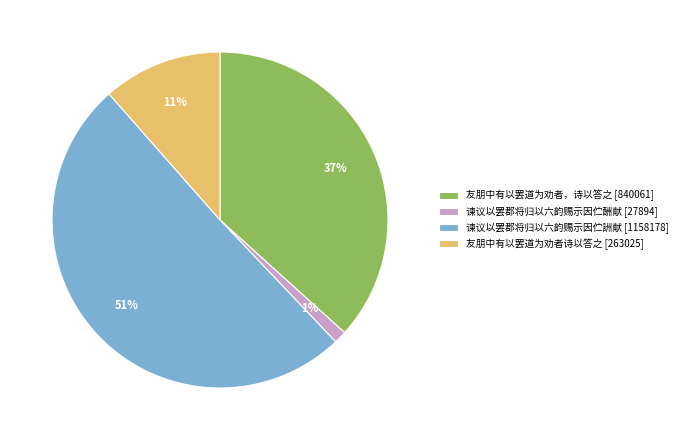

True or false: 谏议以罢郡将归以六韵赐示因伫酬献 accounts for 1% of the total.

True